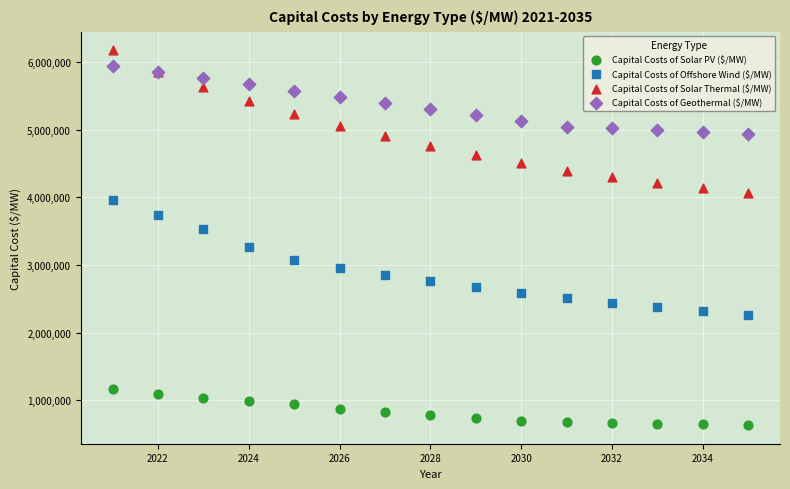

Which series has the largest Y range (max minus min)?

Capital Costs of Solar Thermal ($/MW)